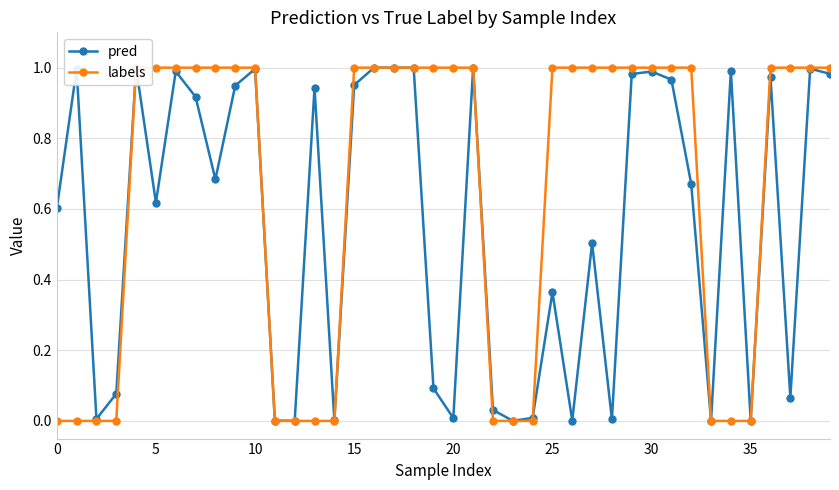

What are all the series names shown in the legend?

pred, labels